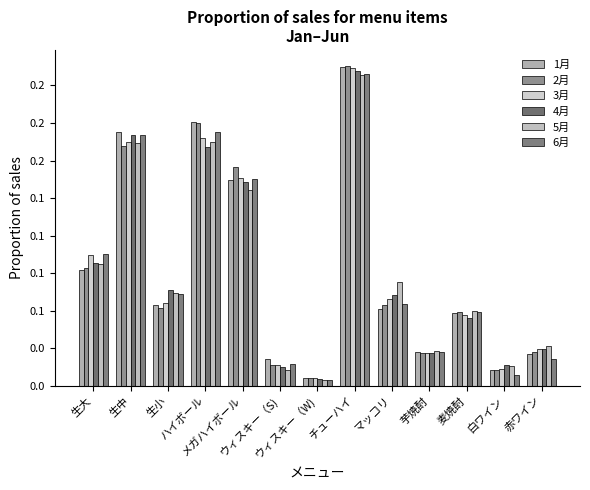

The value of 1月 at ハイボール is 0.2. True or false?

True